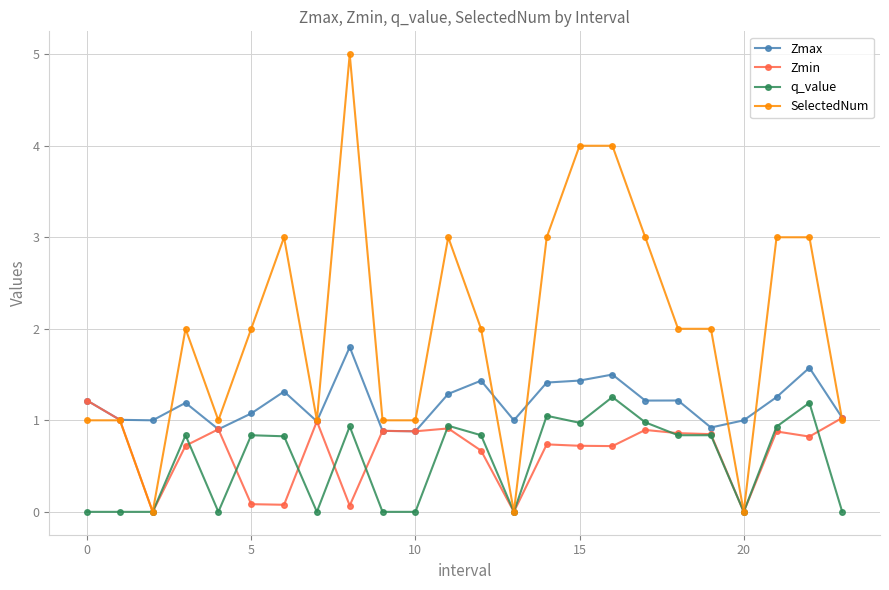

Which series has the largest total across all categories?

SelectedNum